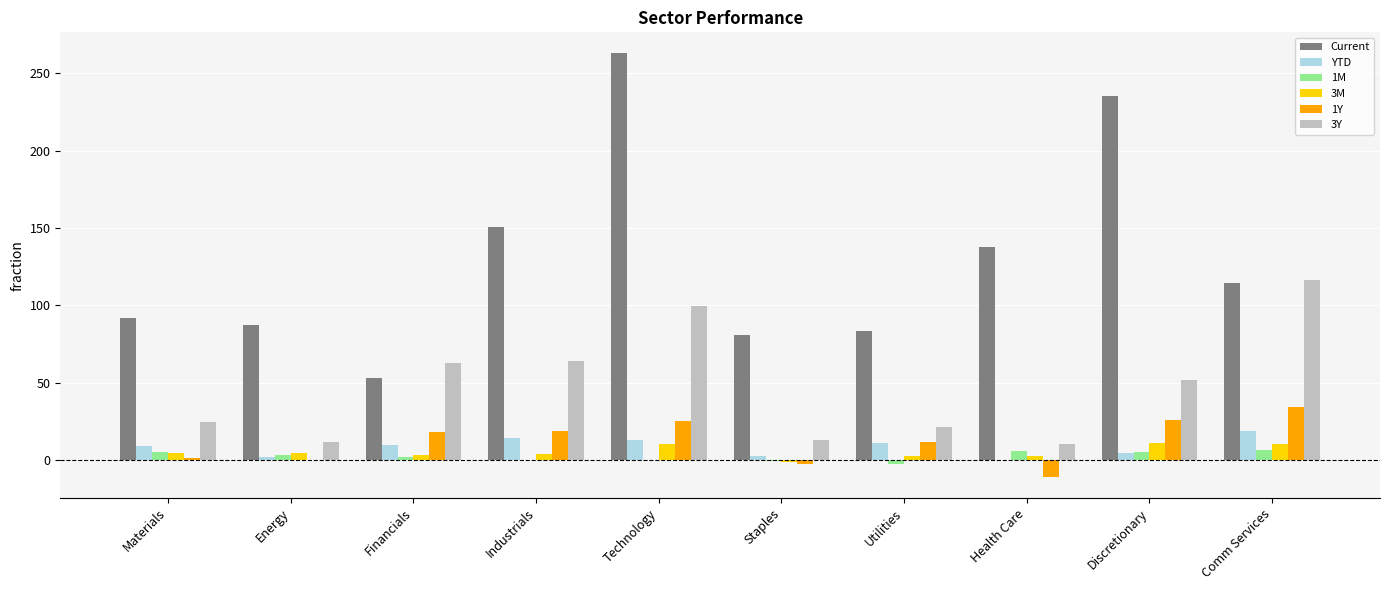

How many groups of bars are there?

10